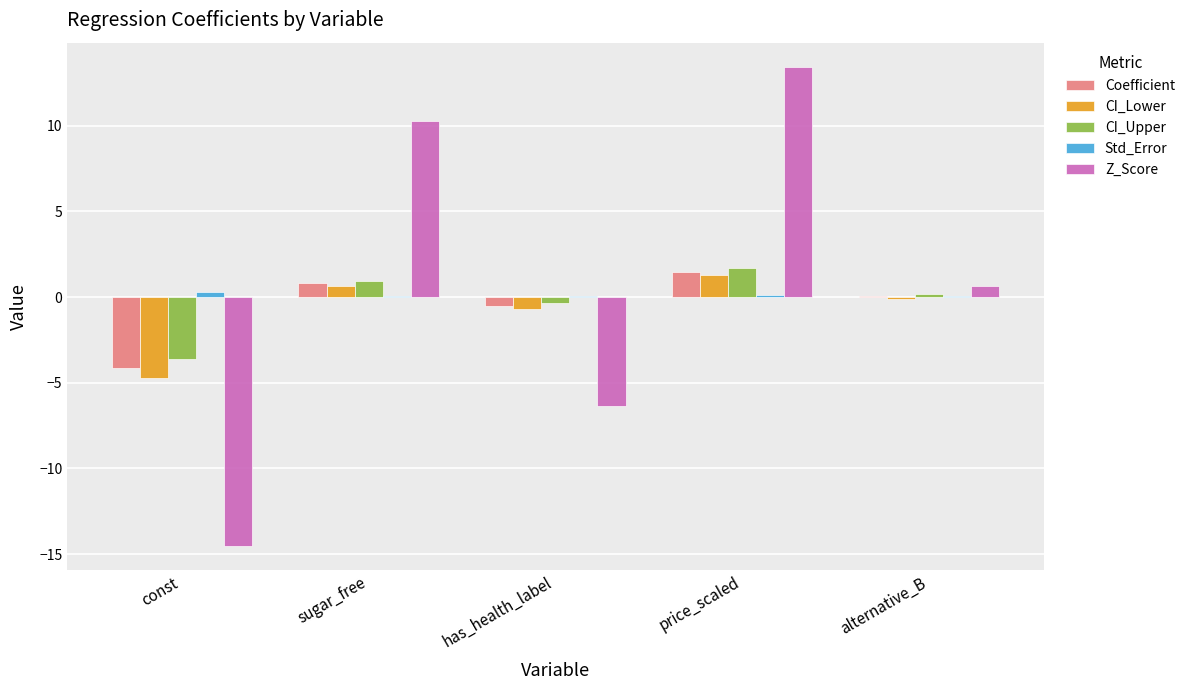

How many groups of bars are there?

5